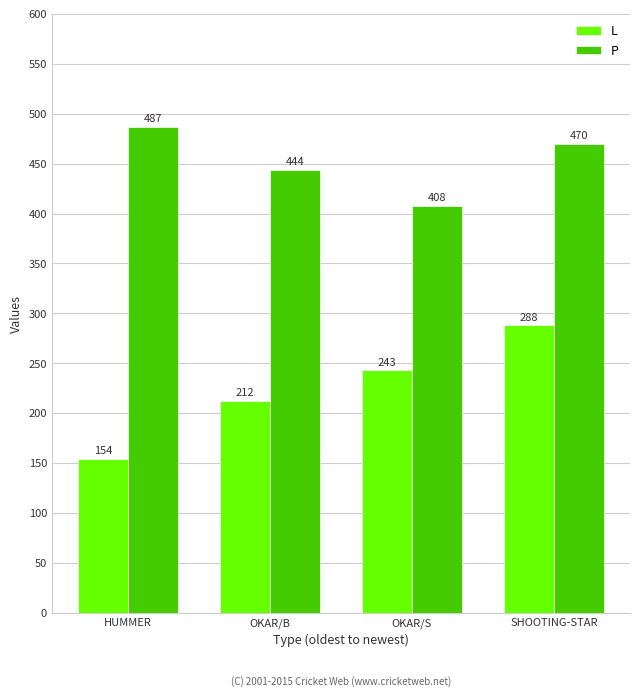

What is the label of the 4th bar from the right?

HUMMER